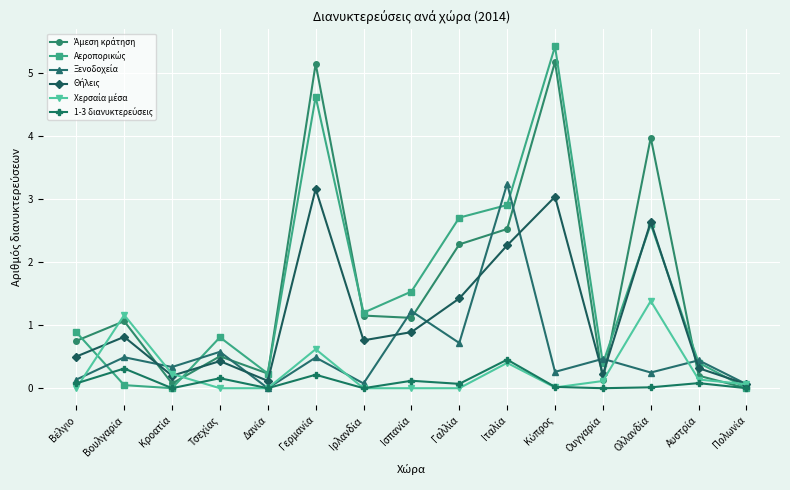

Is the value of Αεροπορικώς at Ιρλανδία greater than the value of Θήλεις at Ολλανδία?

No